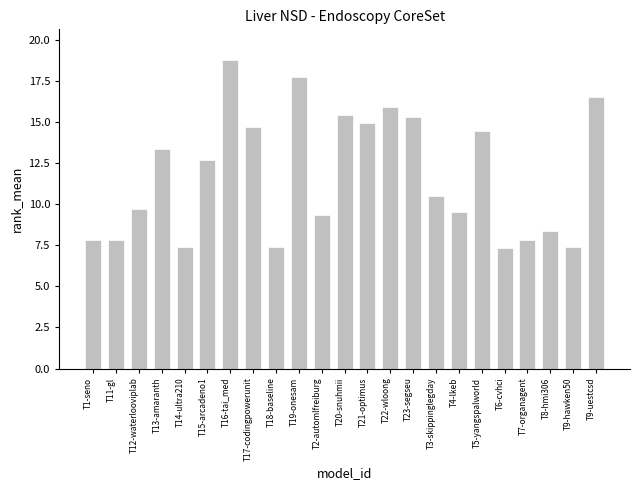

Read the value at T1-seno.

7.8